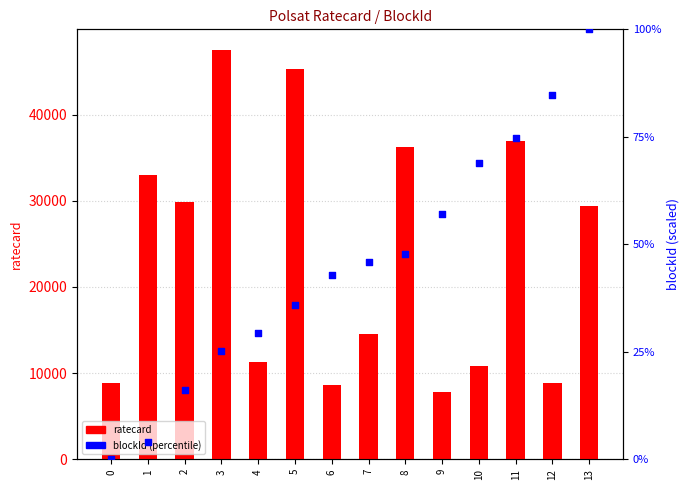

At which category is the sum across all series the highest?

3